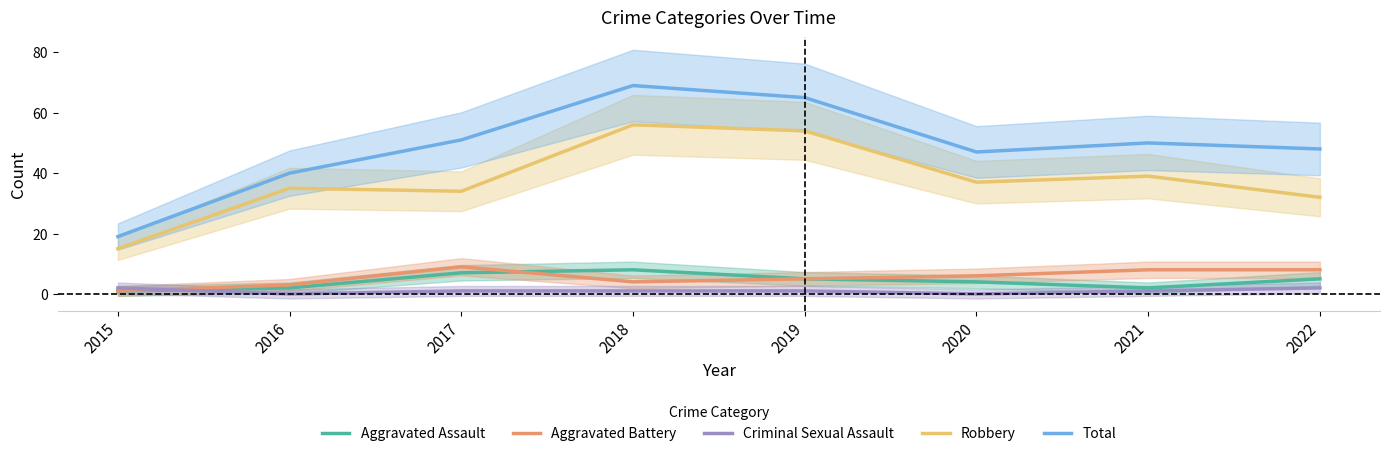

Read the Aggravated Battery value at 2019.

5